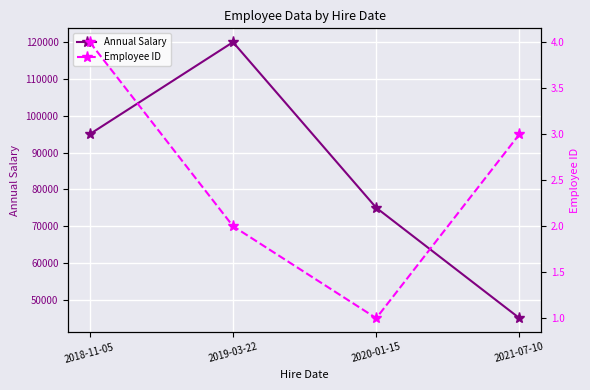

At which category is the sum across all series the highest?

2019-03-22